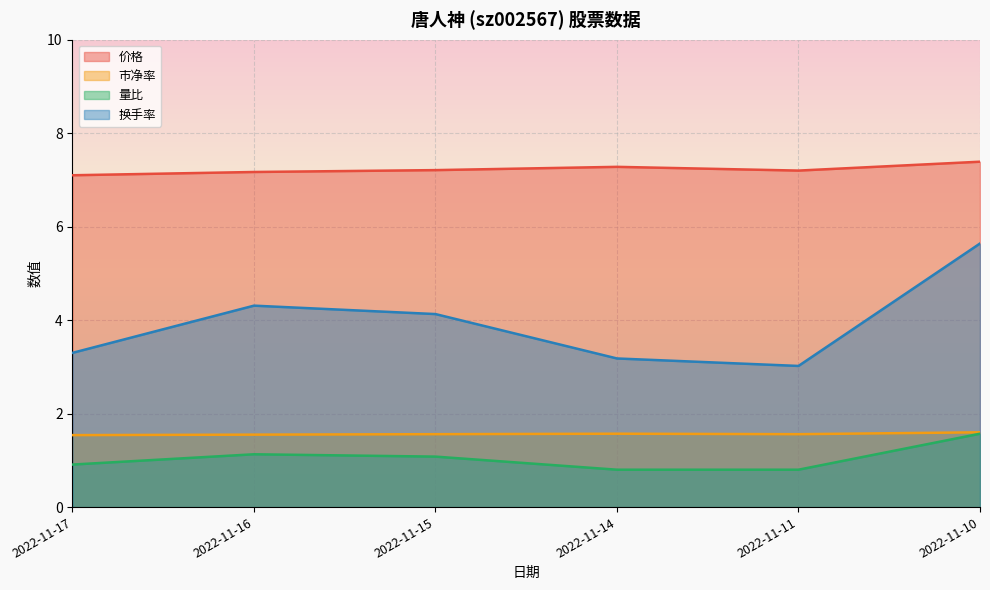

At which category does 市净率 reach its first local peak?

2022-11-14